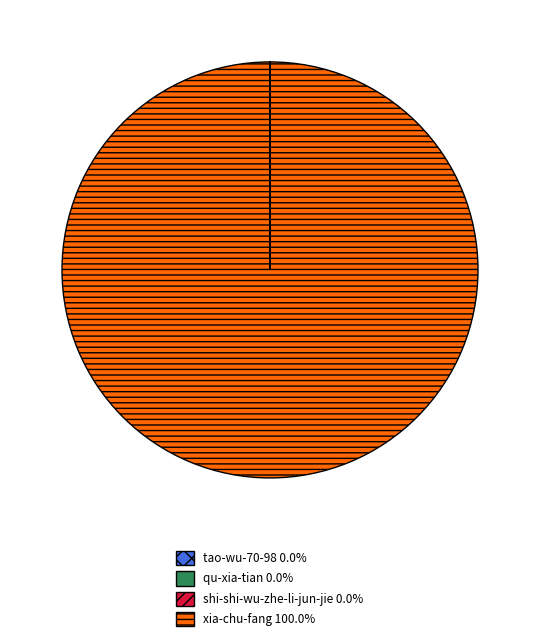

Does any single category account for the majority?

Yes